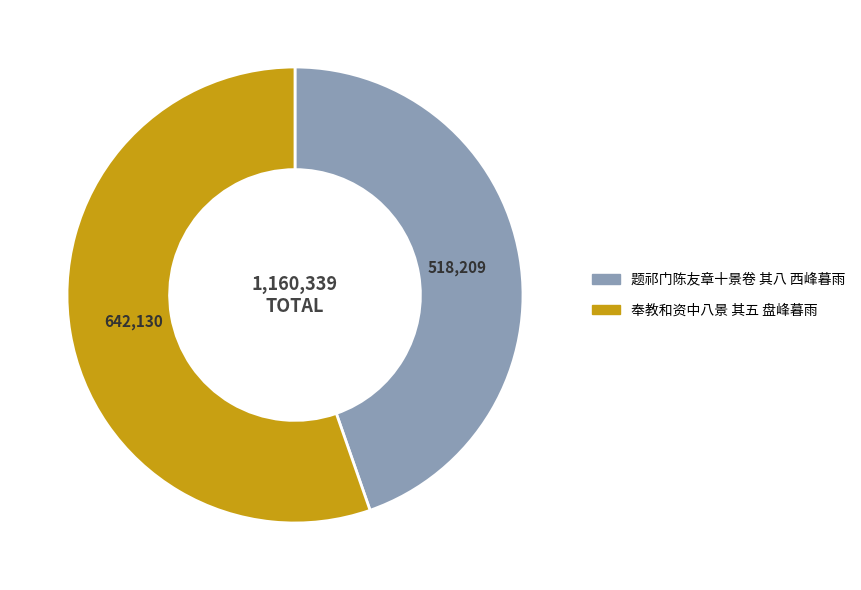

Which category has the smallest portion of the pie?

题祁门陈友章十景卷 其八 西峰暮雨